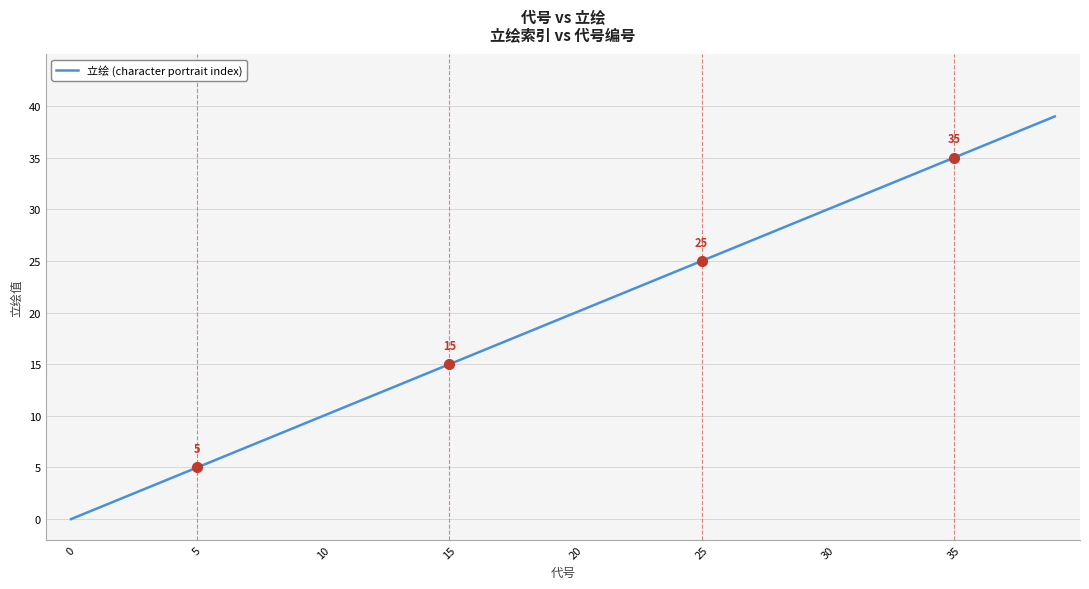

What is the difference between the maximum and minimum values?

39